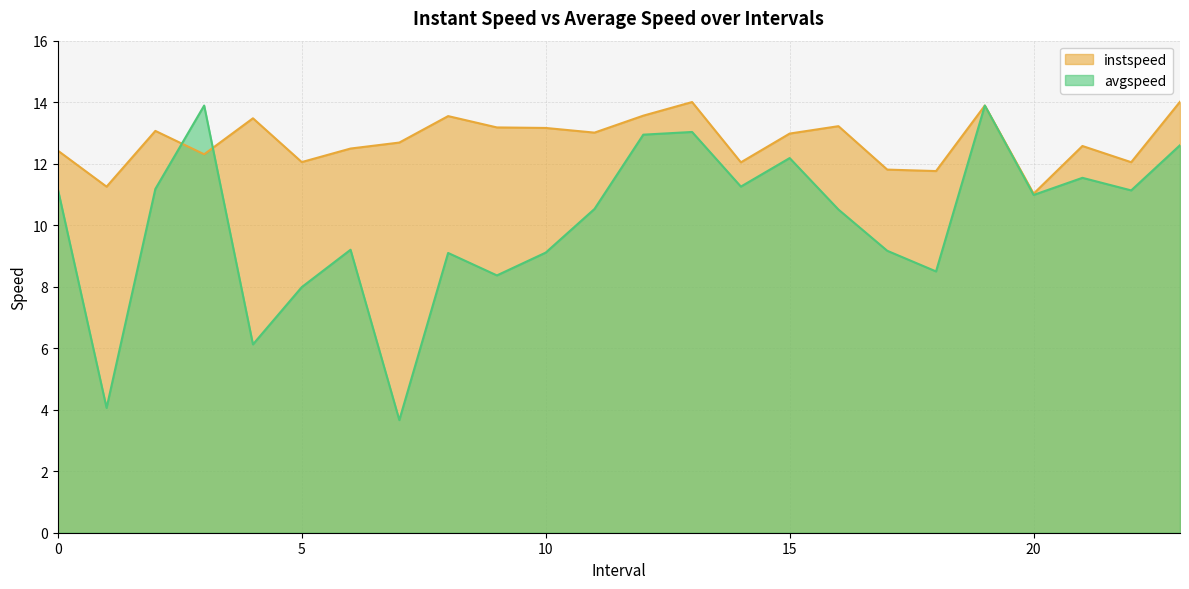

Between 14 and 19, which series saw the biggest shift?

avgspeed